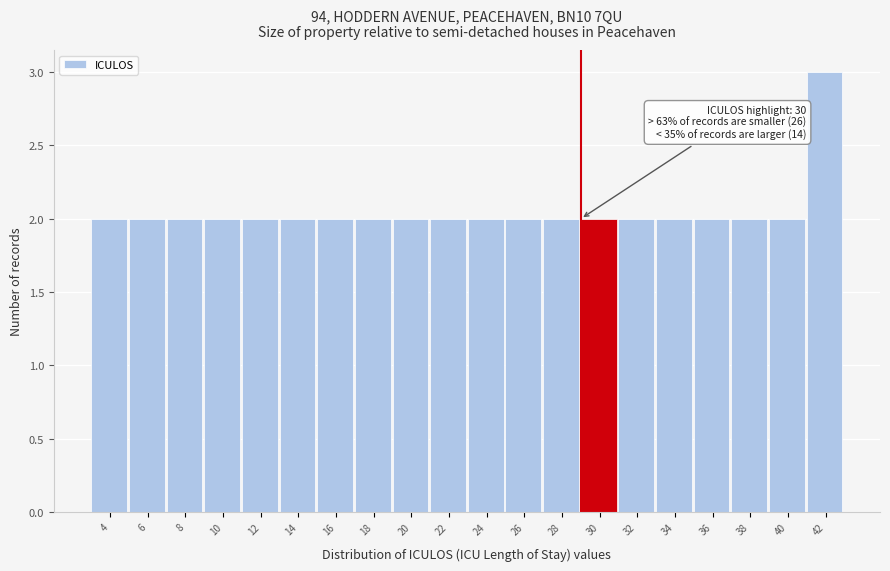

Reading left to right, list all the values displayed in this chart.

4=2	6=2	8=2	10=2	12=2	14=2	16=2	18=2	20=2	22=2	24=2	26=2	28=2	30=2	32=2	34=2	36=2	38=2	40=2	42=3